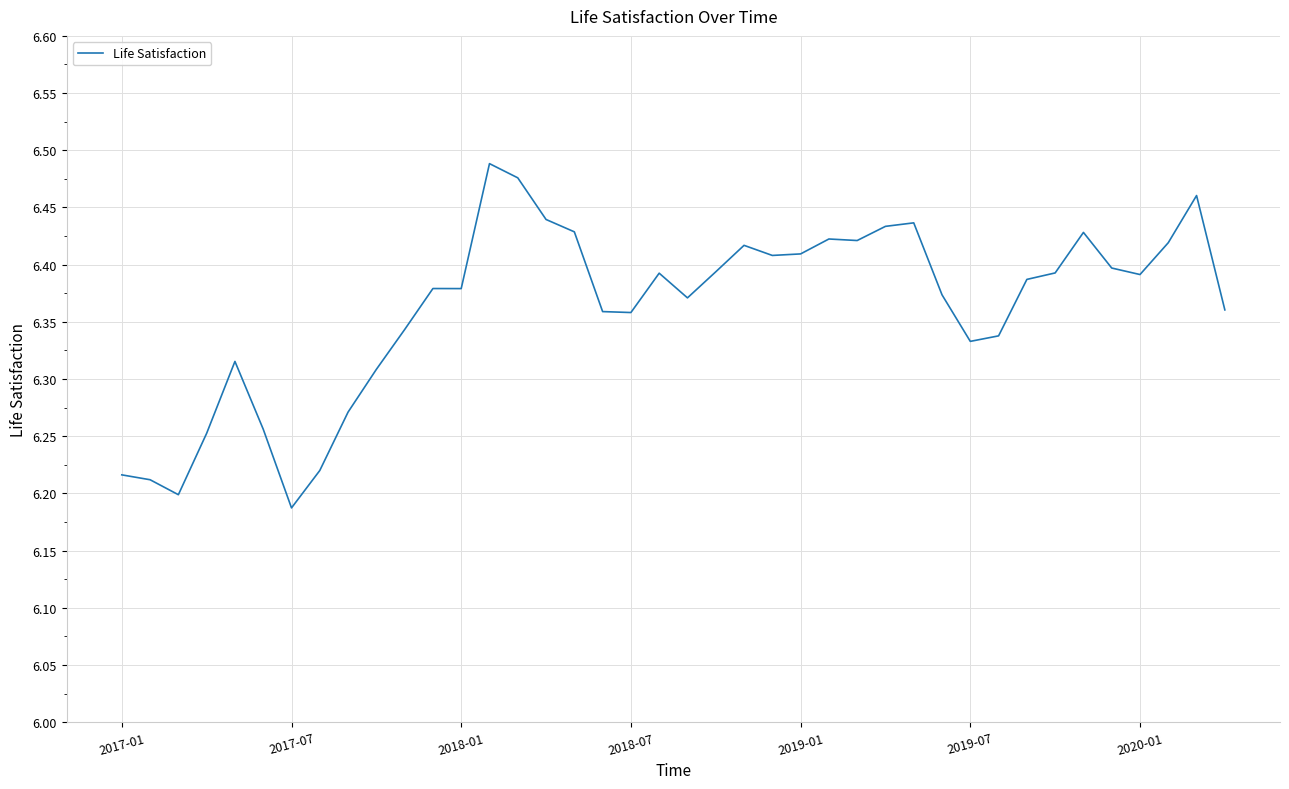

Where is the data nearest to the value 6?

2017-07